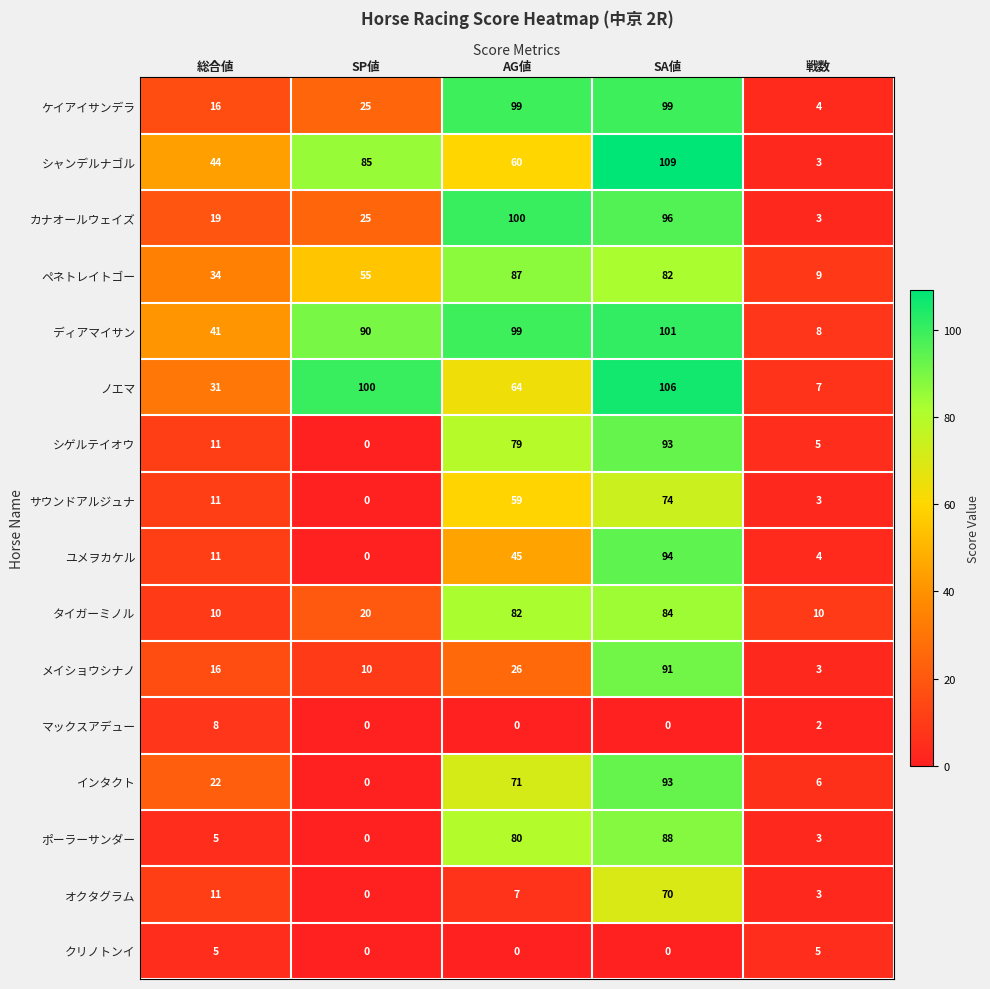

How many data points in オクタグラム are less than 7?

2